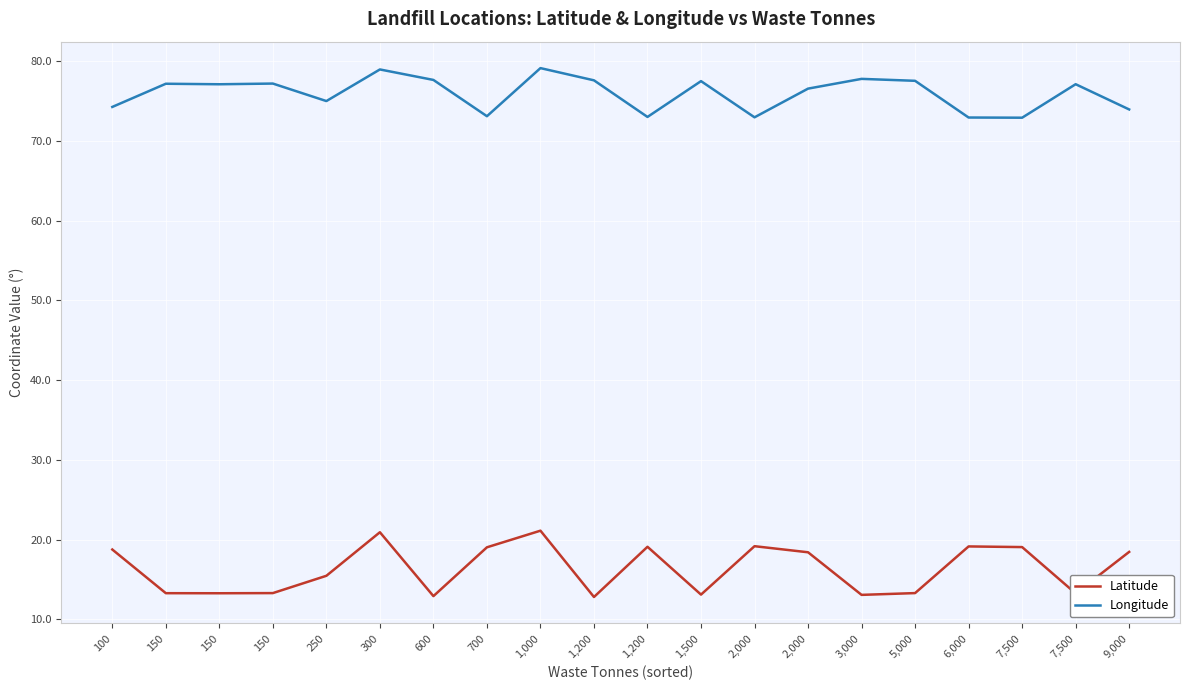

Is it true that Latitude equals 19.1 at 6,000?

True